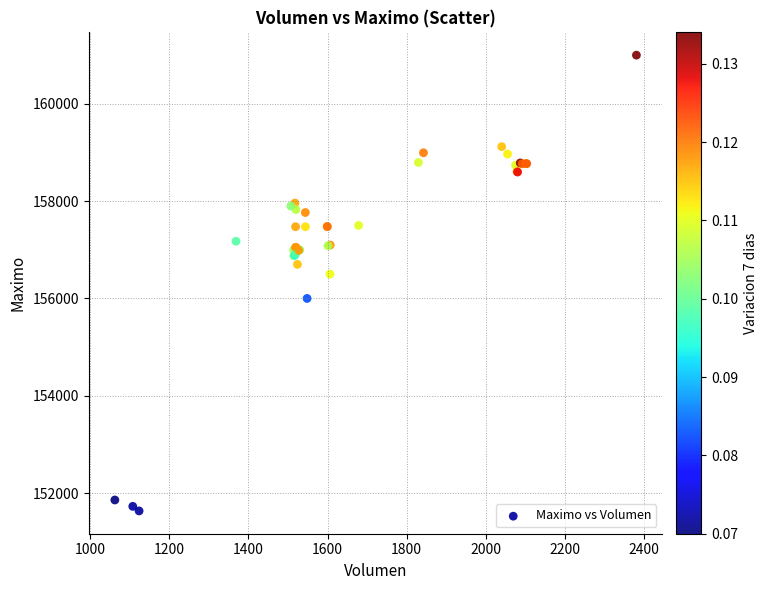

What Y value in the scatter plot is closest to 156316?

156500